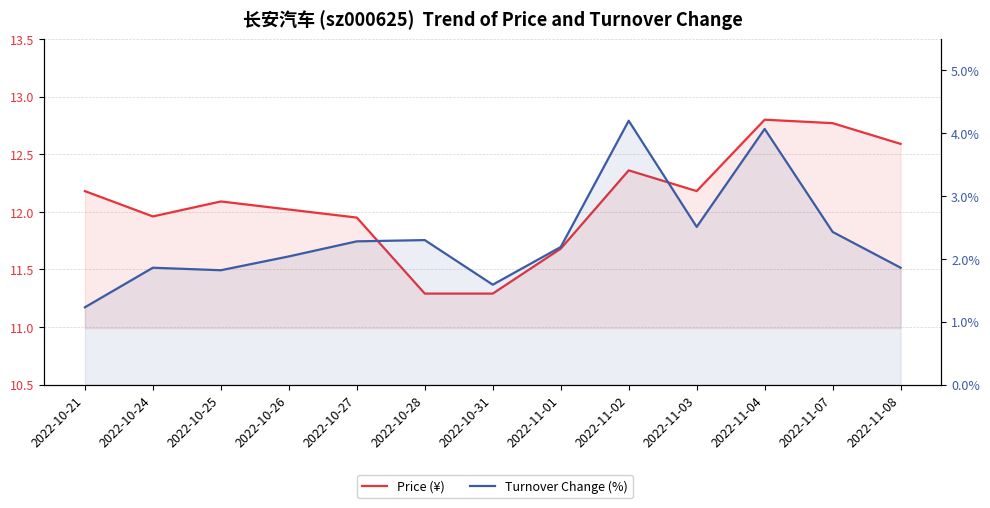

True or false: price and t_change cross at least once.

False